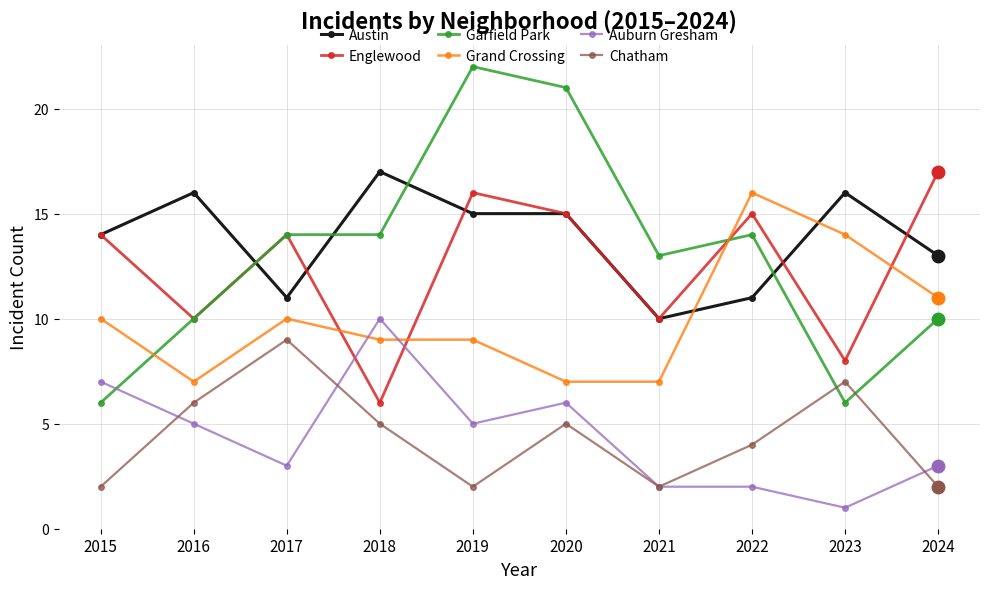

The value of Englewood at 2023 is 8. True or false?

True